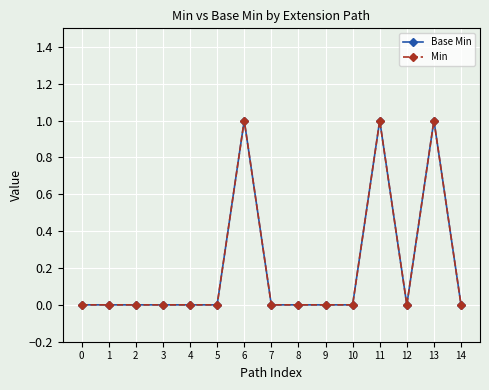

Is this an area chart (filled region under the line)?

No